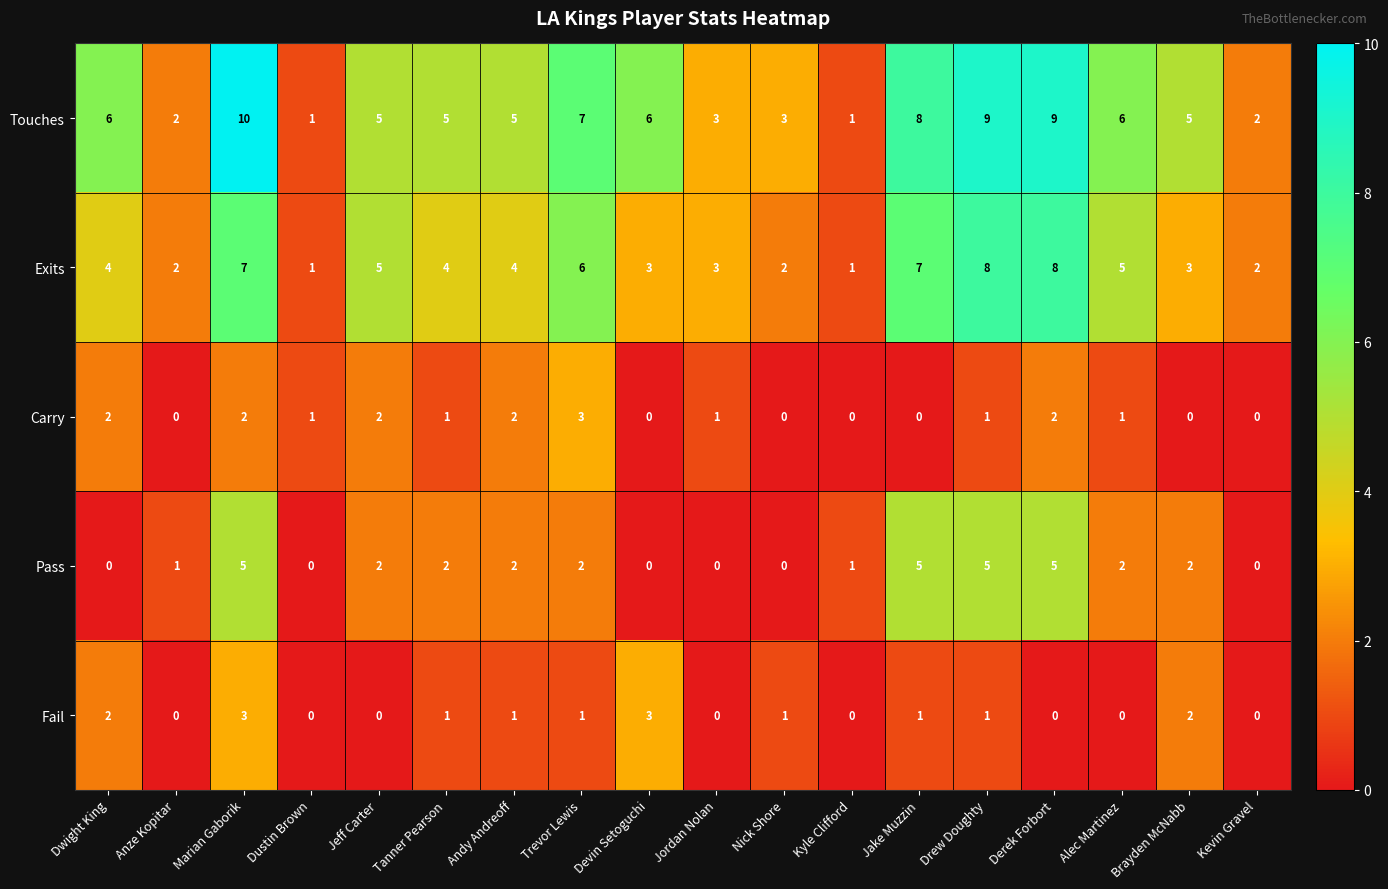

Which series has the largest range (max minus min)?

Touches